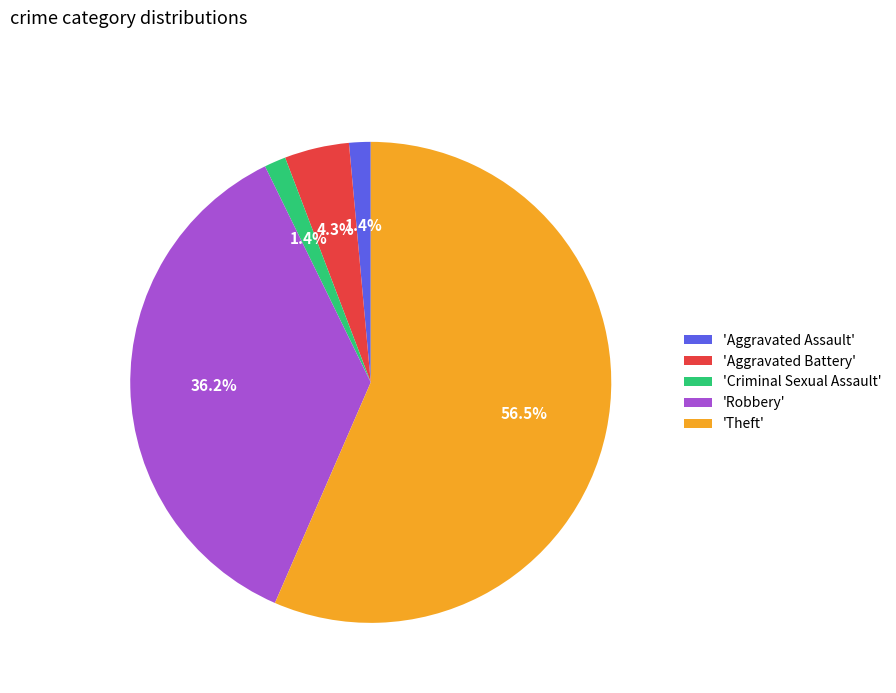

What percentage is NOT represented by 'Criminal Sexual Assault'?

98.6%